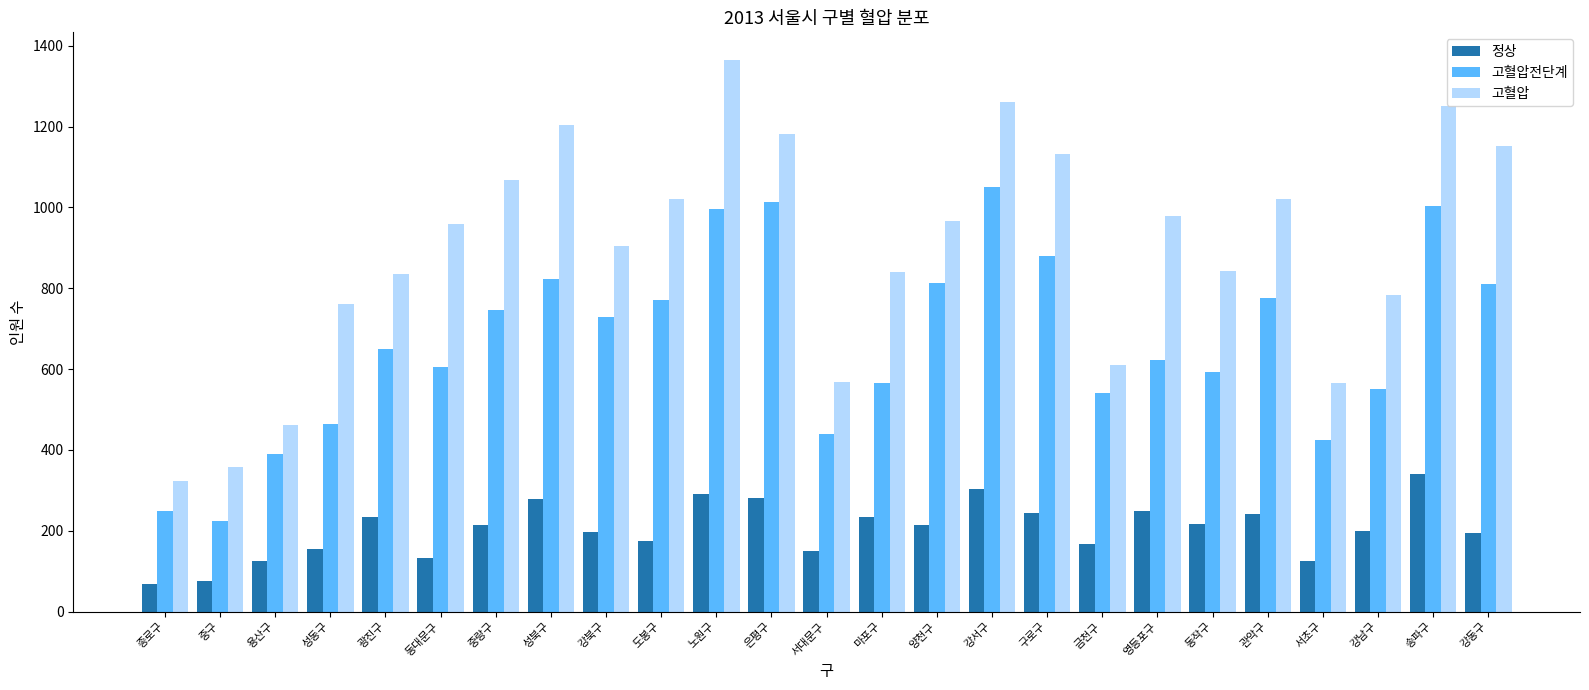

What is the smallest value displayed?

68